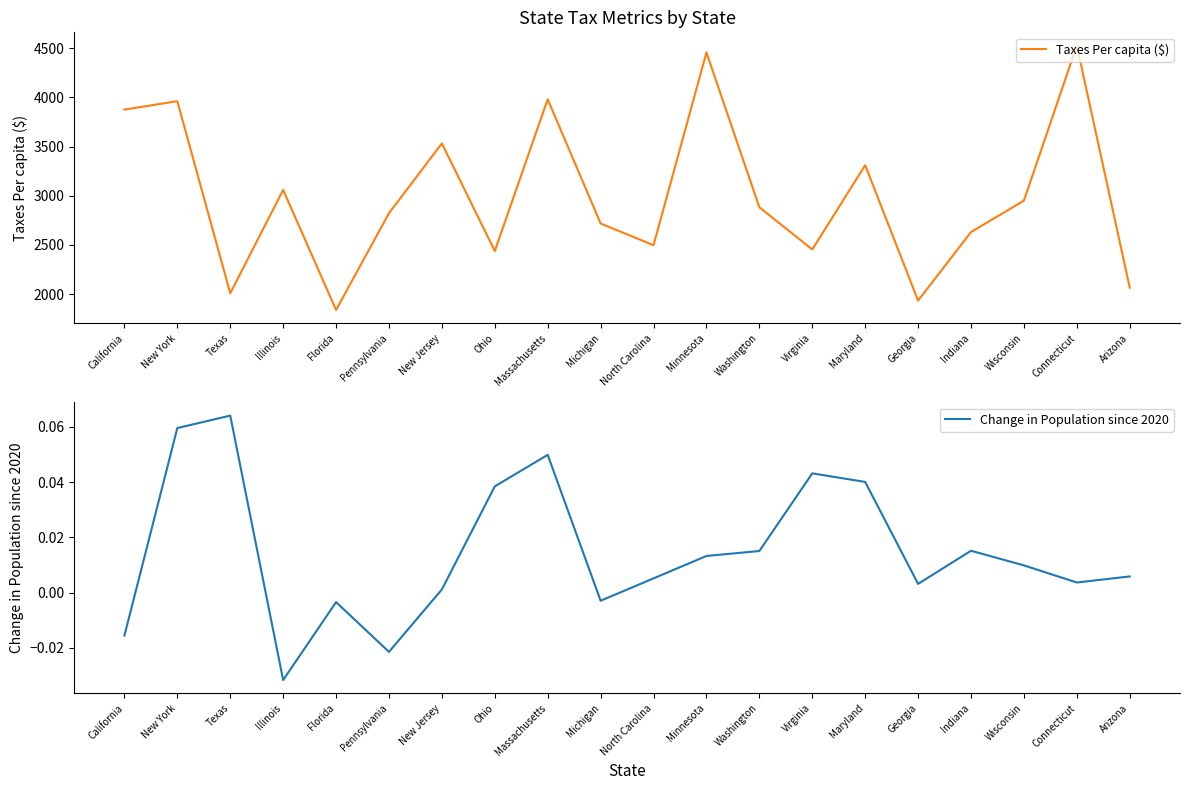

At which label is Change in Population since 2020 closest to 0?

New Jersey